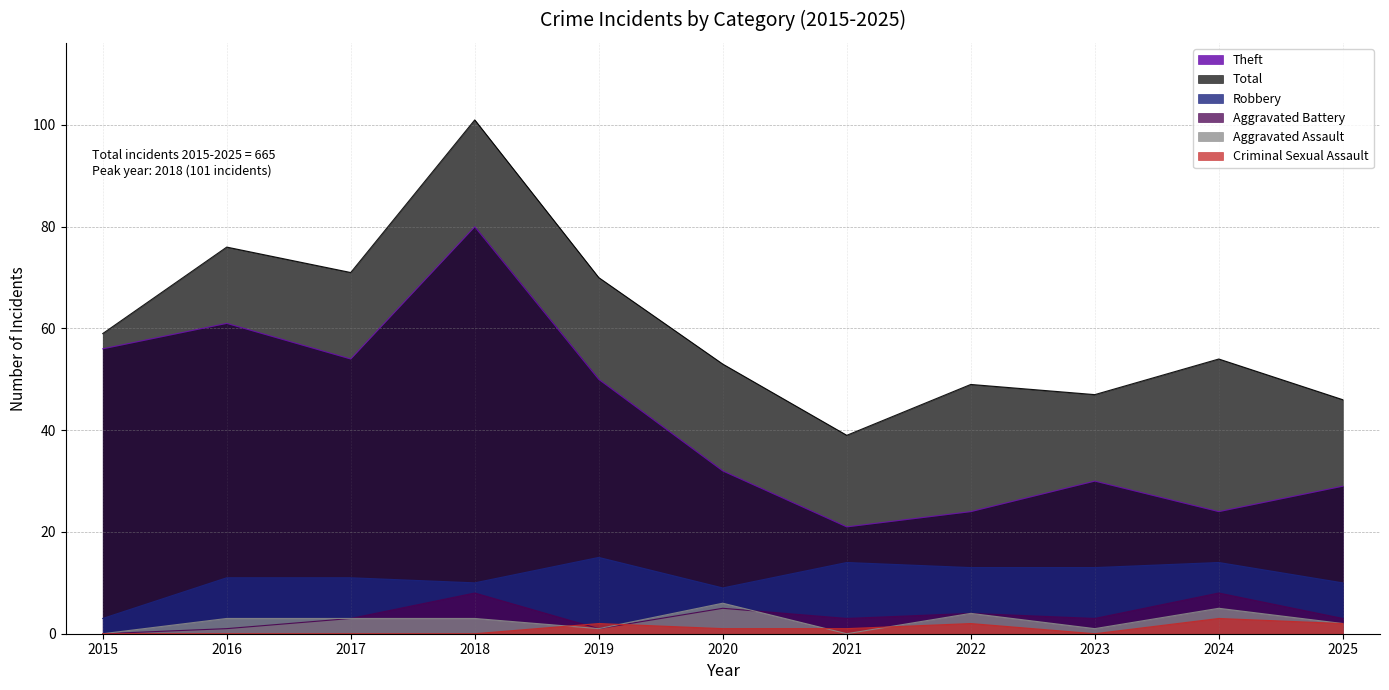

Which series has the widest spread of values?

Total